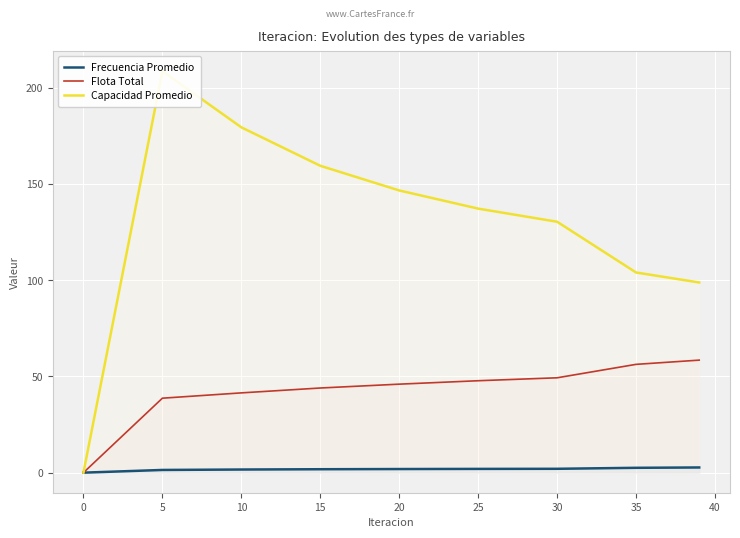

Is it true that Frecuencia Promedio equals 4.6 at 35?

False